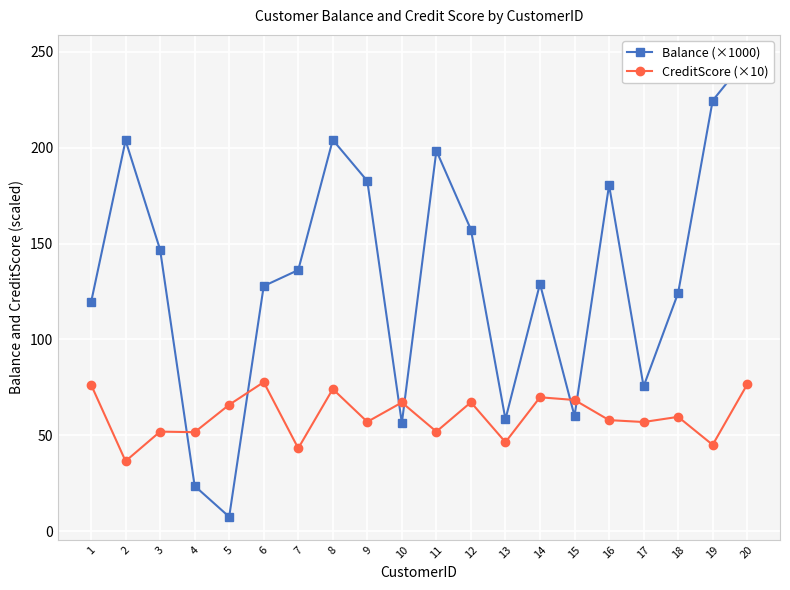

How many interior local valleys does the CreditScore (×10) series have?

8